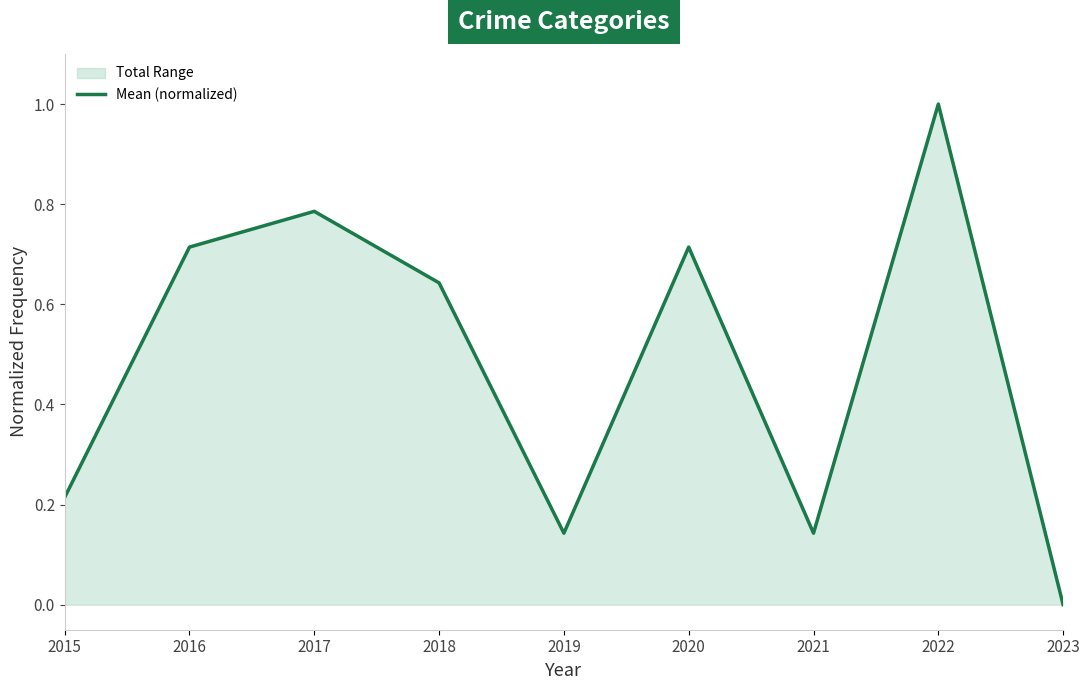

What is the value of the 6th point from the left?

0.7